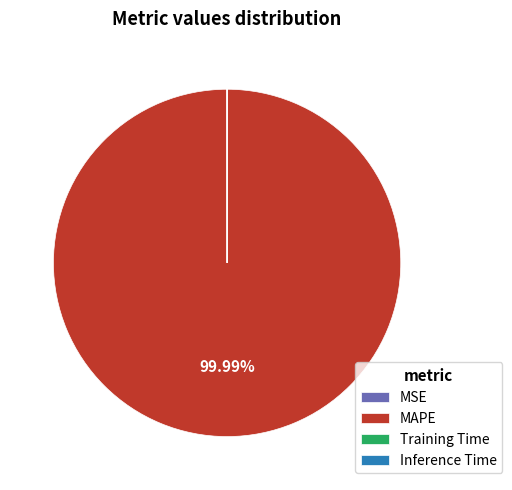

Which category has the biggest portion of the pie?

MAPE